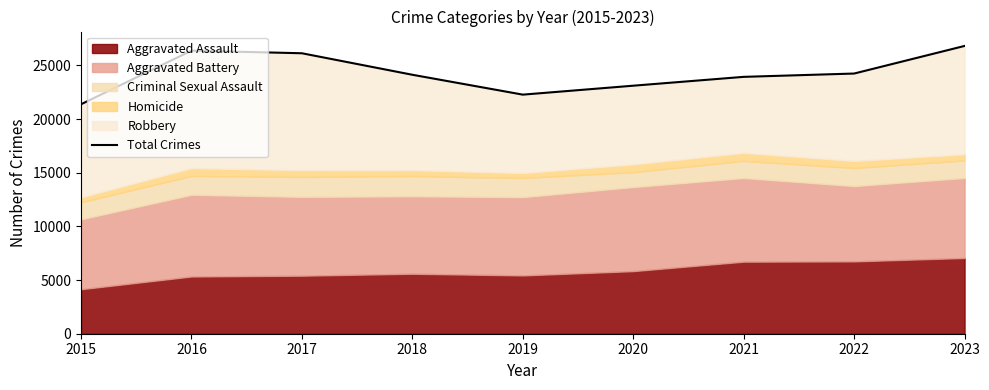

Which label corresponds to the smallest value in the chart?

2015